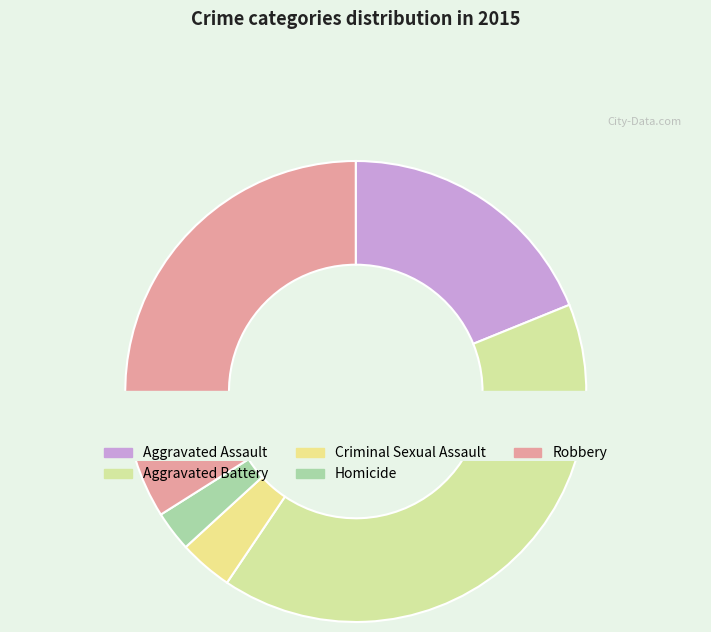

Is Criminal Sexual Assault the majority of the pie?

No